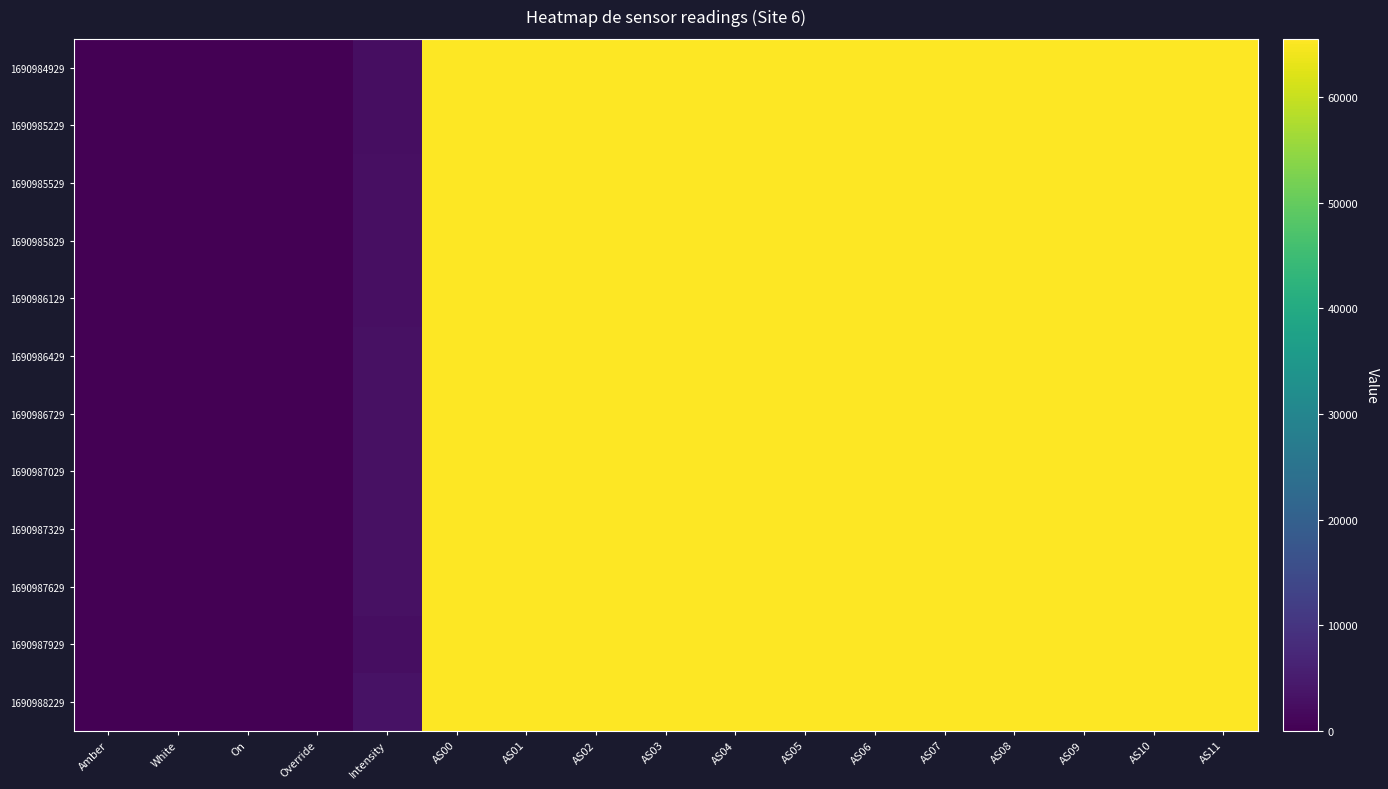

Which category has the highest value across all series?

AS00